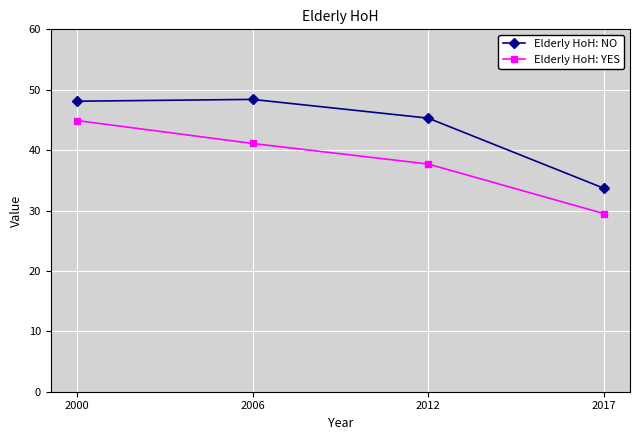

Reading left to right, what are all the values shown in this chart?

Elderly HoH: NO: 48.1	48.4	45.3	33.7
Elderly HoH: YES: 44.9	41.1	37.7	29.5